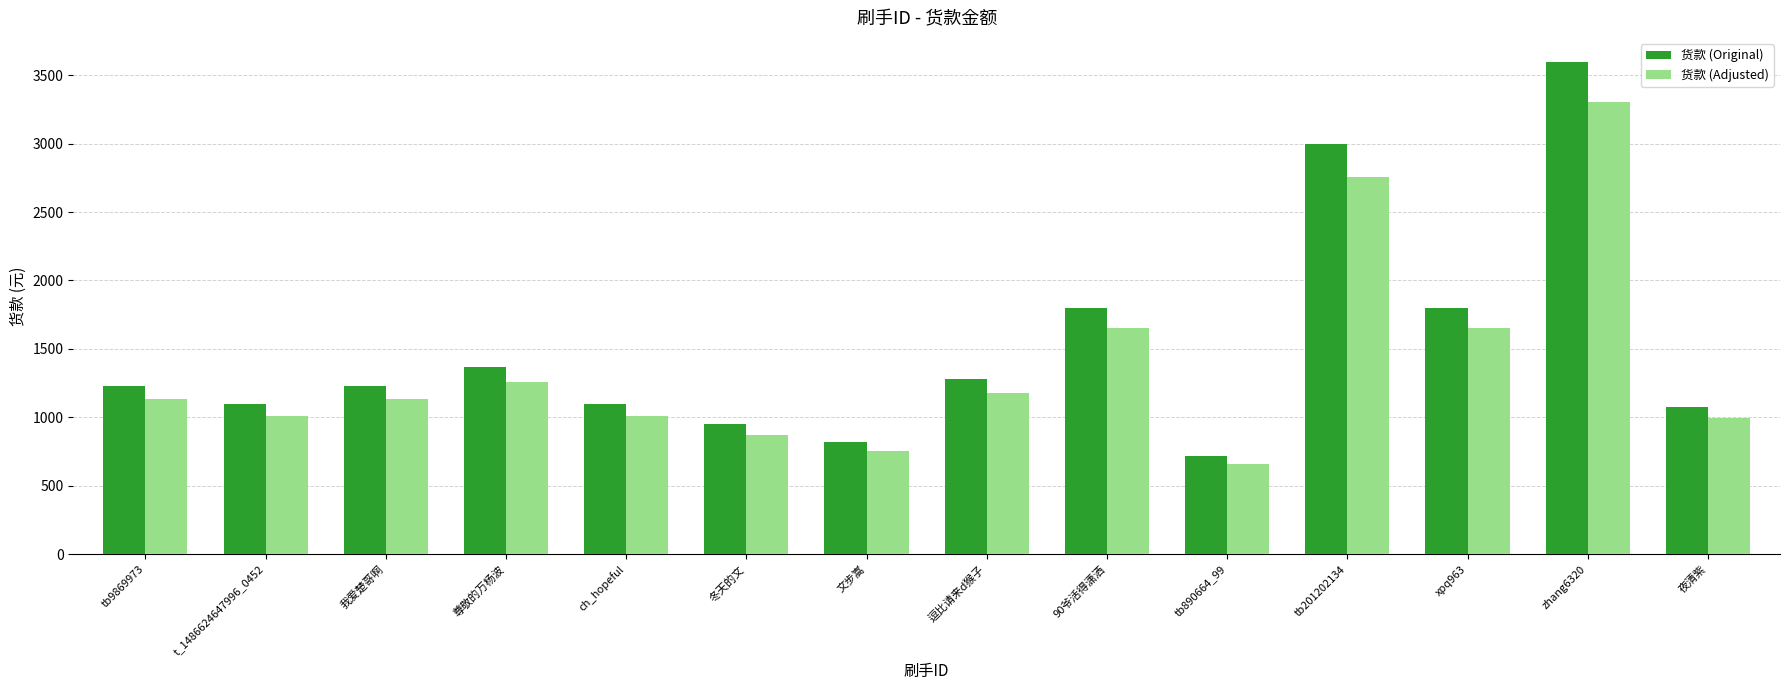

Which series has the largest range (max minus min)?

货款 (Original)